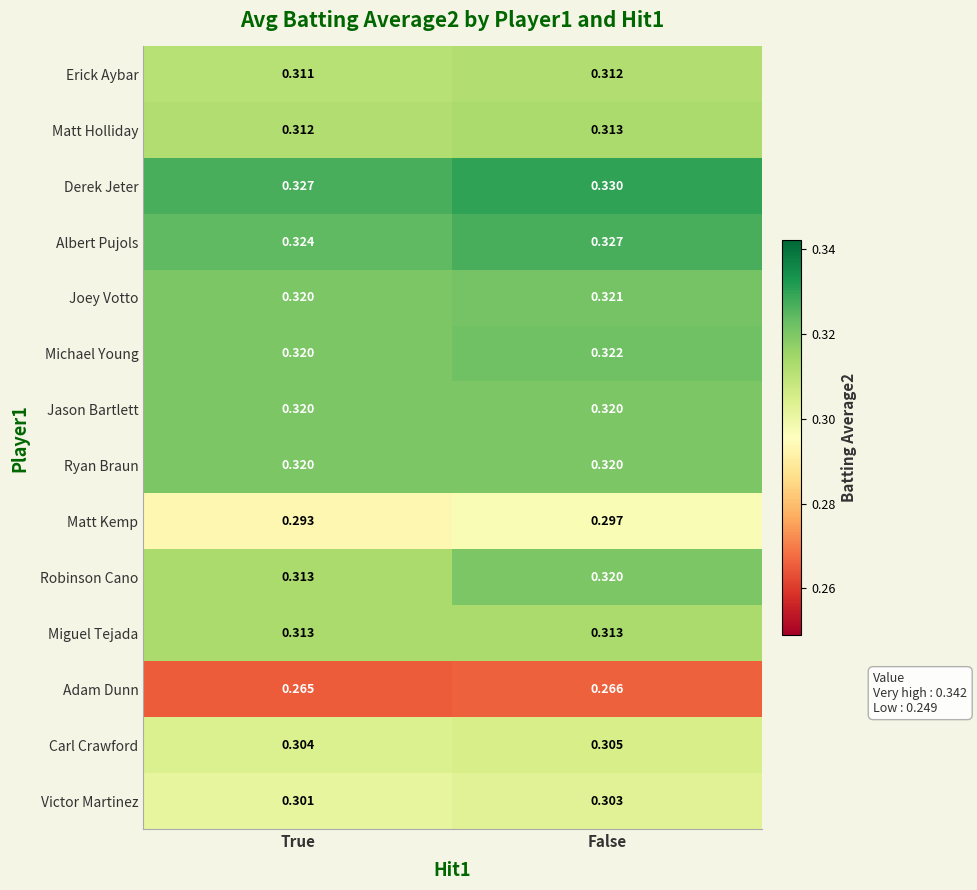

At how many categories does at least one series exceed 0?

2